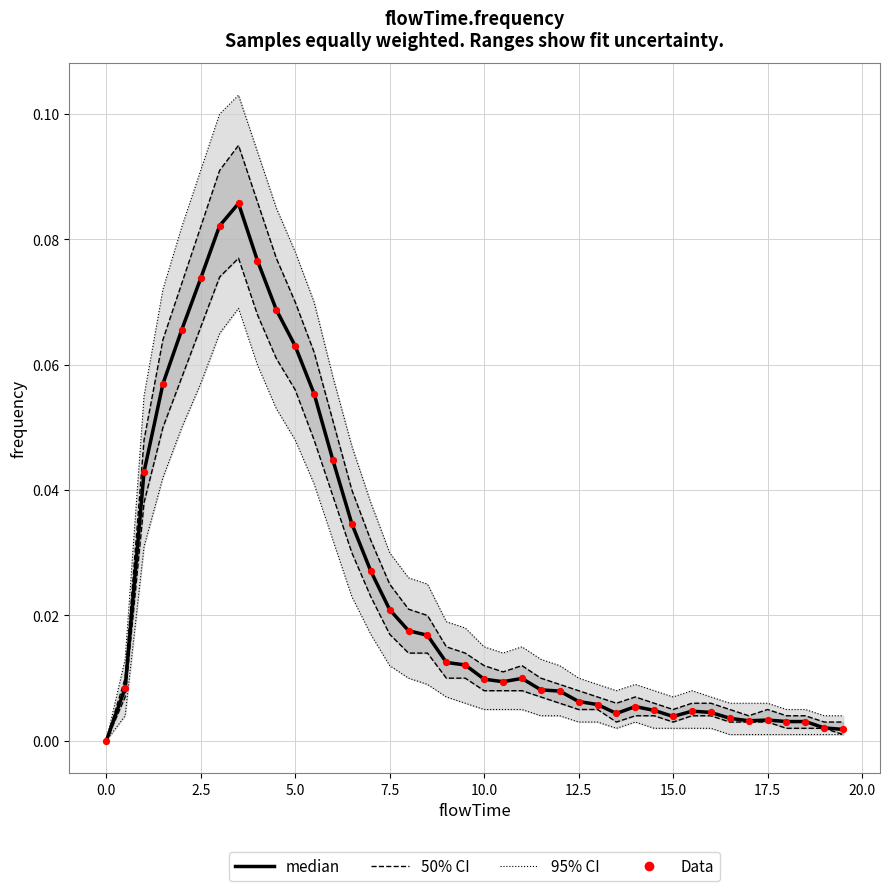

At how many categories does at least one series exceed 0?

39